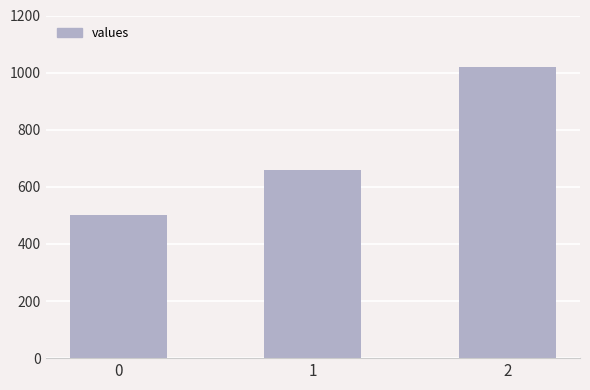

What value does the data have at 1, to the nearest 50?

650